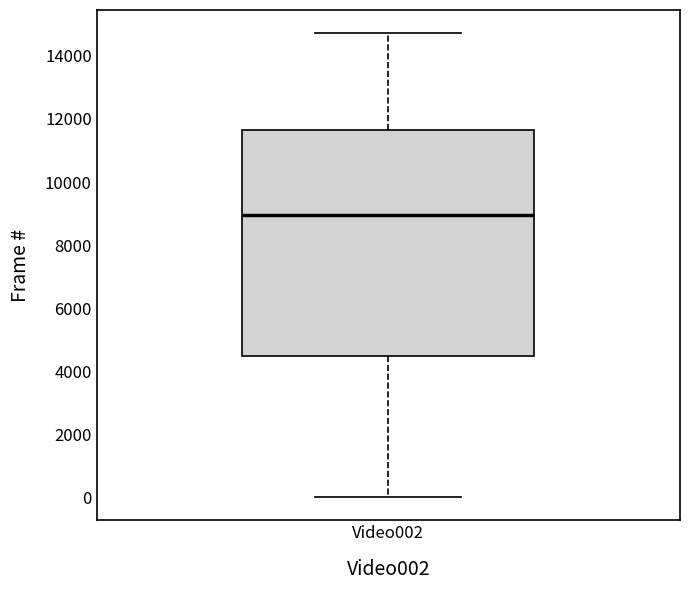

Where is the lower edge of the box for Video002 on the y-axis? The values are not printed on the chart, so give them approximately, as read against the axis.

4400